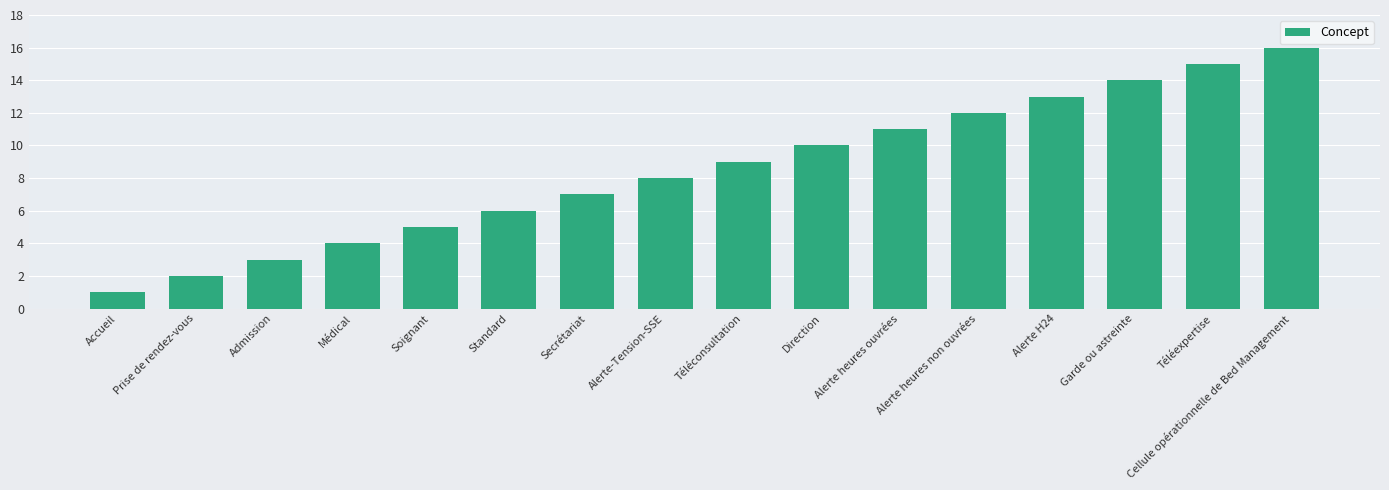

What value does the data have at Alerte-Tension-SSE?

8